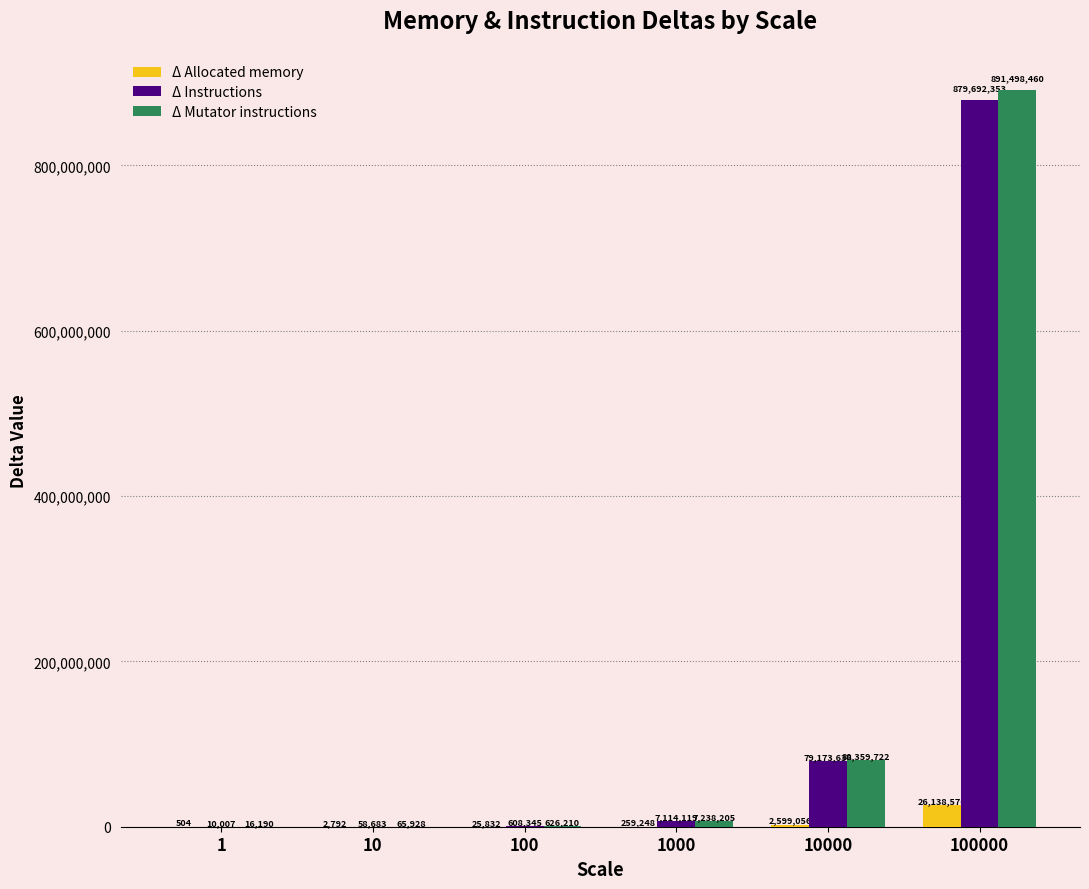

At which category is the sum across all series the highest?

100000